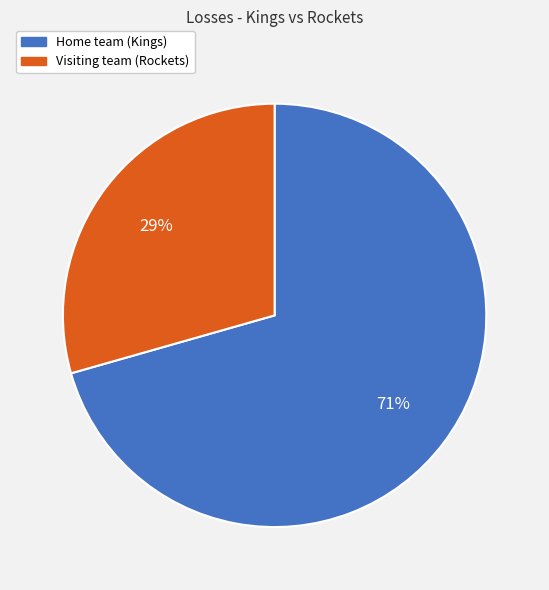

Approximately how many times larger is the value at Home team (Kings) compared to Visiting team (Rockets)?

2.4